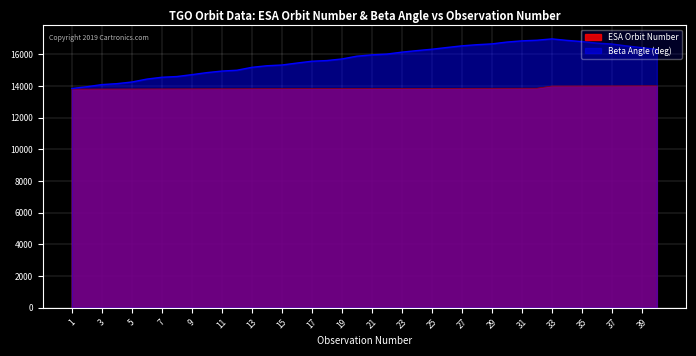

Reading right to left, list all the values displayed in this chart.

ESA Orbit Number: 40=14007.0	39=14005.0	38=14003.0	37=14000.0	36=13999.0	35=13997.0	34=13995.0	33=13993.0	32=13857.0	31=13856.0	30=13854.0	29=13852.0	28=13851.0	27=13849.0	26=13847.0	25=13845.0	24=13843.0	23=13841.0	22=13839.0	21=13838.0	20=13836.0	19=13833.0	18=13831.0	17=13830.0	16=13828.0	15=13826.0	14=13825.0	13=13823.0	12=13820.0	11=13819.0	10=13817.0	9=13815.0	8=13813.0	7=13812.0	6=13810.0	5=13807.0	4=13805.0	3=13804.0	2=13802.0	1=13800.0
Beta Angle (deg): 40=16308.3	39=16416.4	38=16519.5	37=16645.2	36=16702.0	35=16801.5	34=16875.8	33=16969.4	32=16884.4	31=16845.6	30=16768.8	29=16653.8	28=16602.3	27=16530.3	26=16425.4	25=16316.4	24=16229.5	23=16132.5	22=16010.5	21=15961.4	20=15878.2	19=15702.3	18=15602.4	17=15558.4	16=15442.9	15=15320.2	14=15273.7	13=15173.8	12=14990.7	11=14937.9	10=14839.9	9=14711.2	8=14592.8	7=14547.7	6=14431.5	5=14247.9	4=14143.8	3=14084.7	2=13948.8	1=13836.3